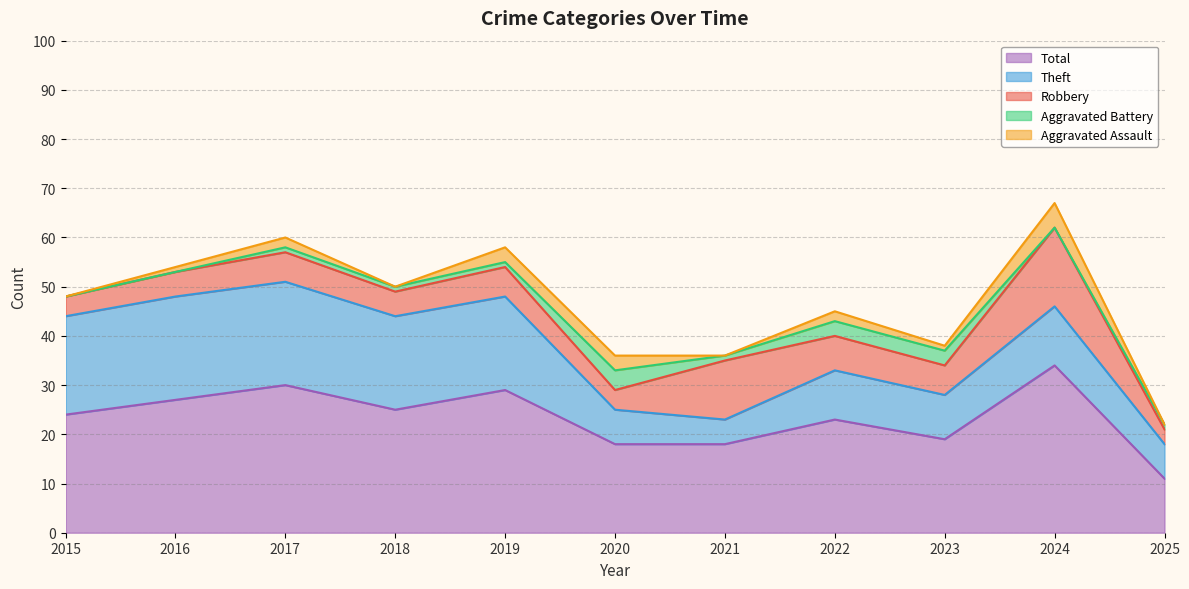

At which category is the sum across all series the highest?

2024